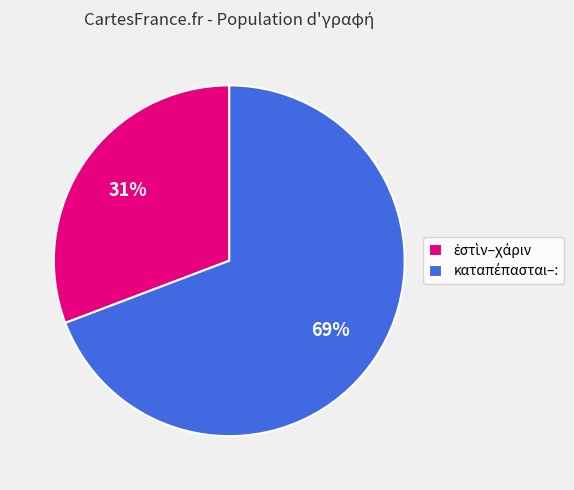

To the nearest percent, what is the average slice percentage?

50%